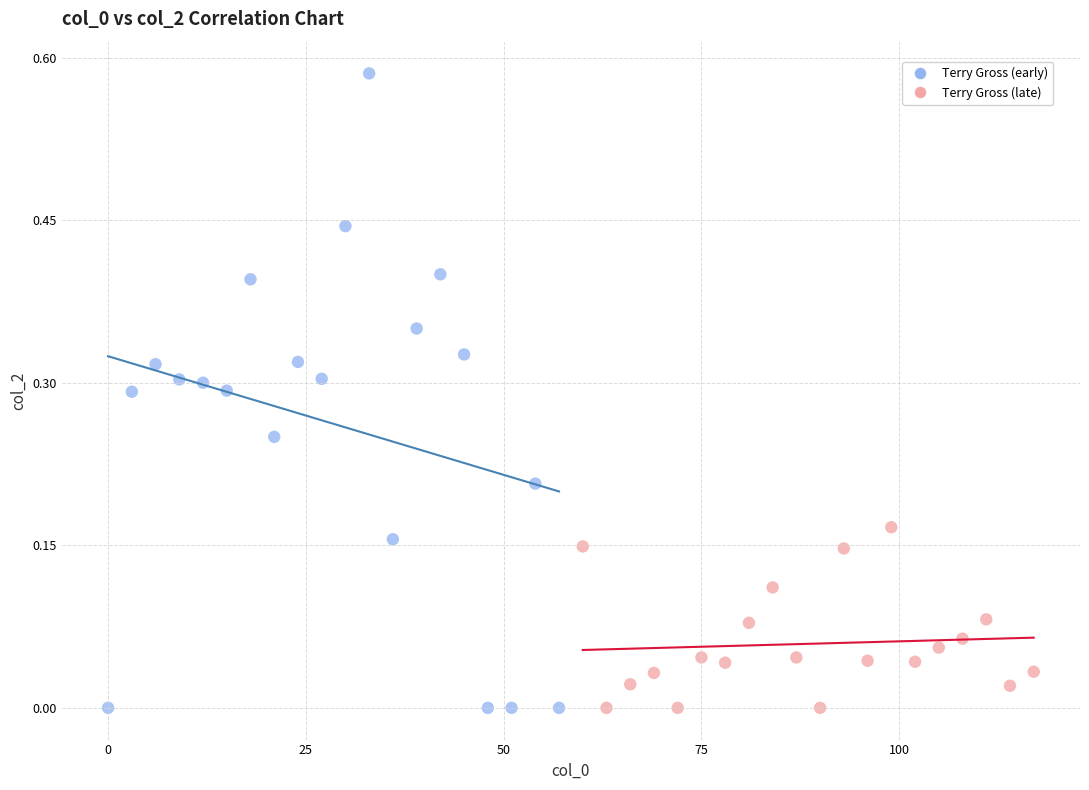

Which series contains the highest Y value?

Terry Gross (early)